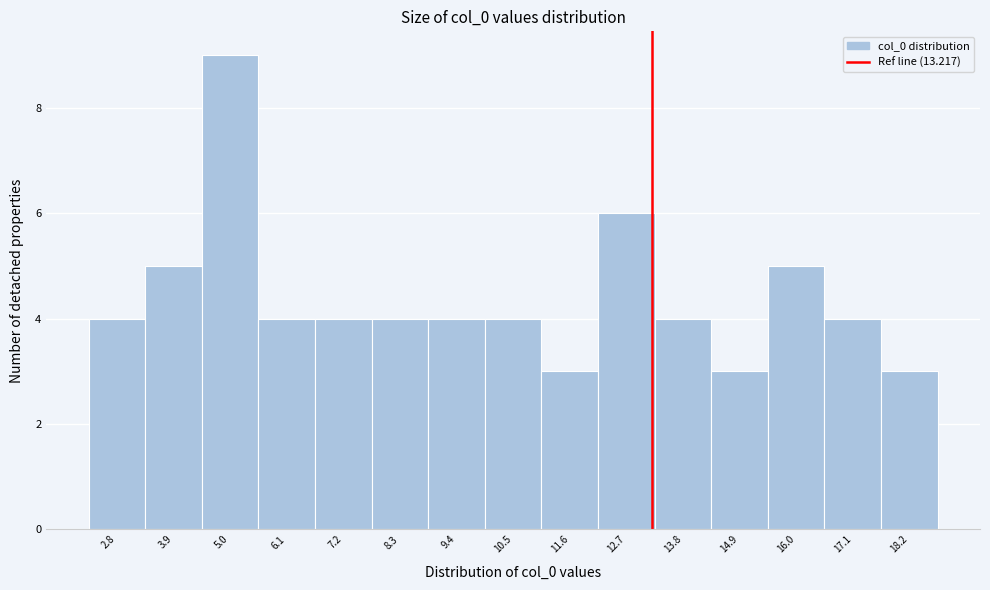

What is the height of the bar covering 10.0 to 11.0 on the x-axis? Neither the bar edges nor the heights are printed on the chart, so give them approximately, as read against the axes.

4